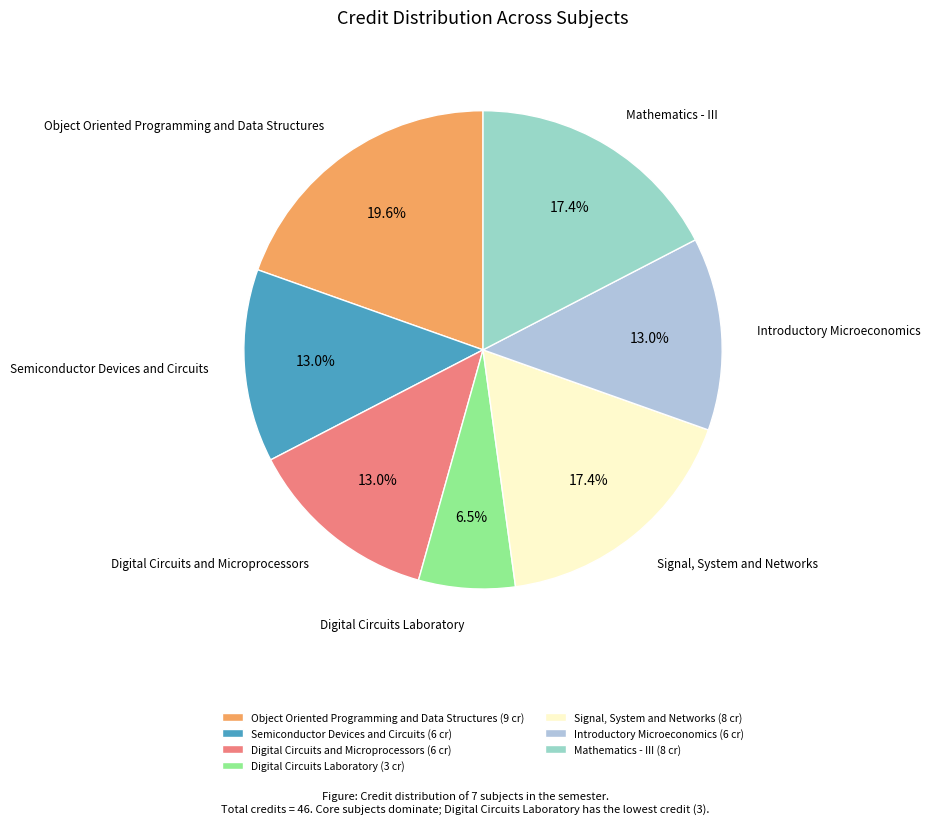

What is the largest slice in the pie chart?

Object Oriented Programming and Data Structures